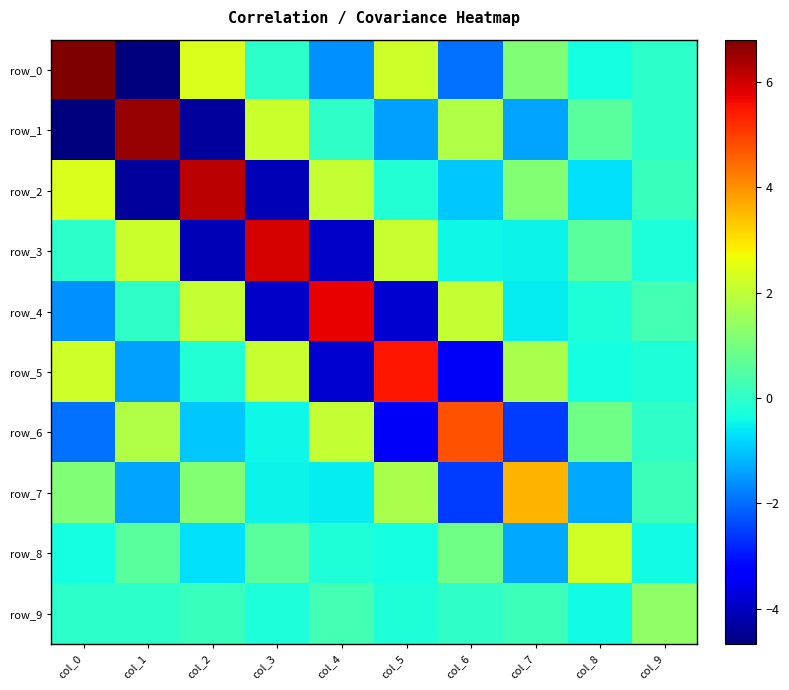

Rank the series by their maximum value, from lowest to highest.

row_9, row_8, row_7, row_6, row_5, row_4, row_3, row_2, row_1, row_0